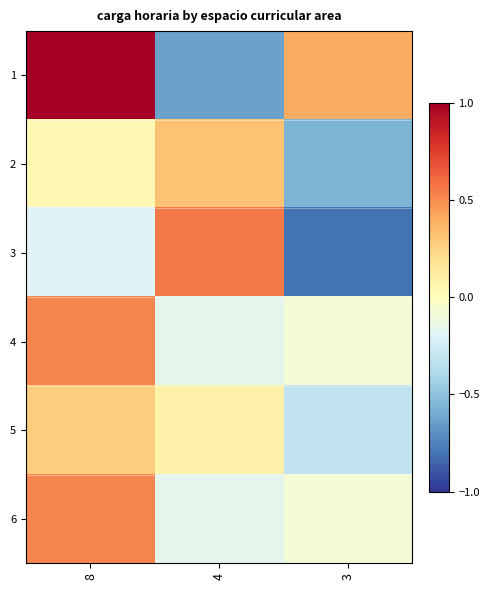

Between 3 and 8, which is larger?

8